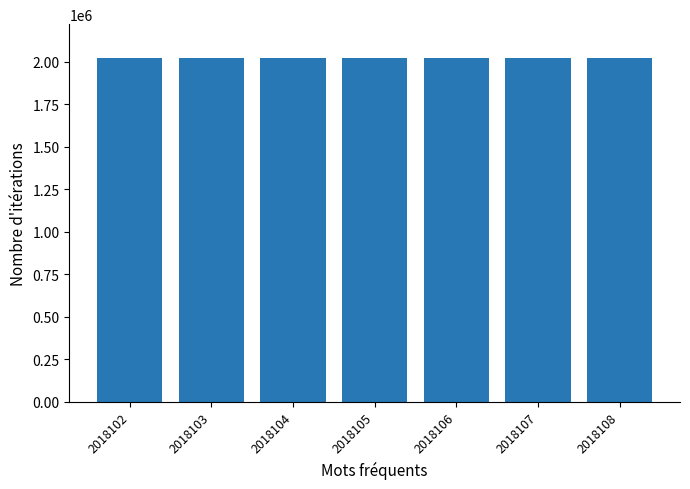

The value at 2018105 is 847600. True or false?

False